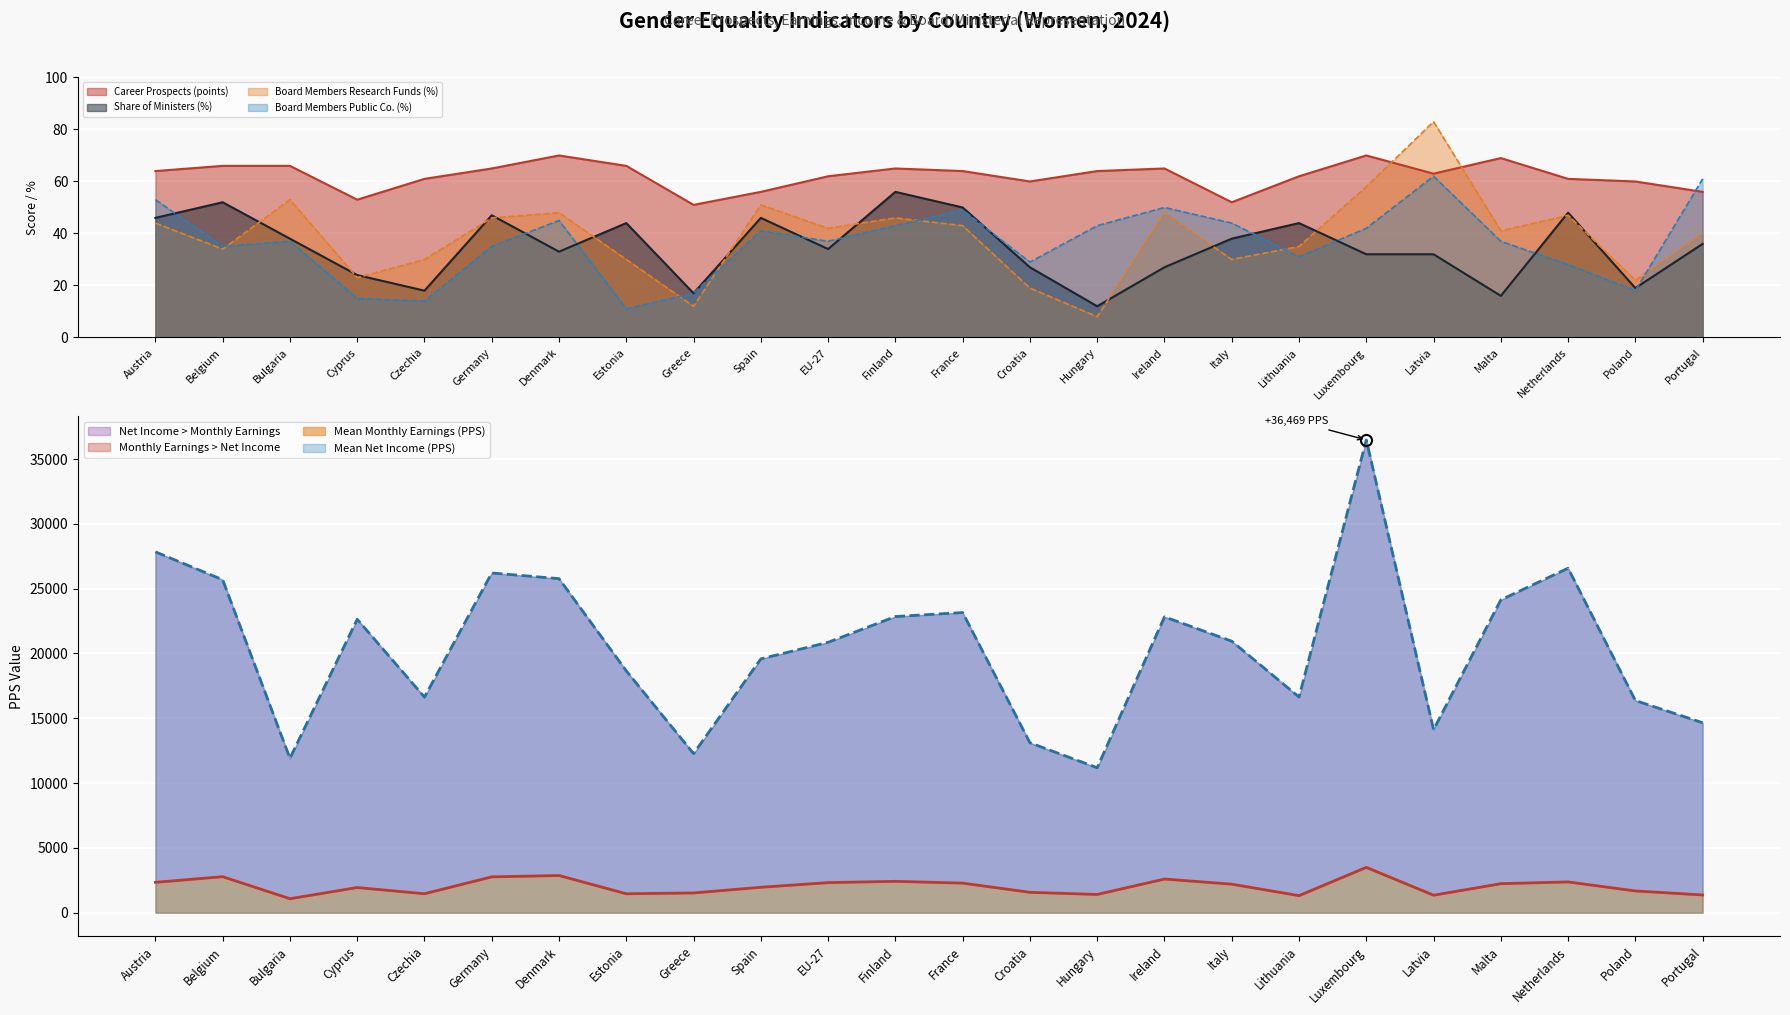

Which series changed the most between Czechia and Greece?

Mean Net Income (PPS)